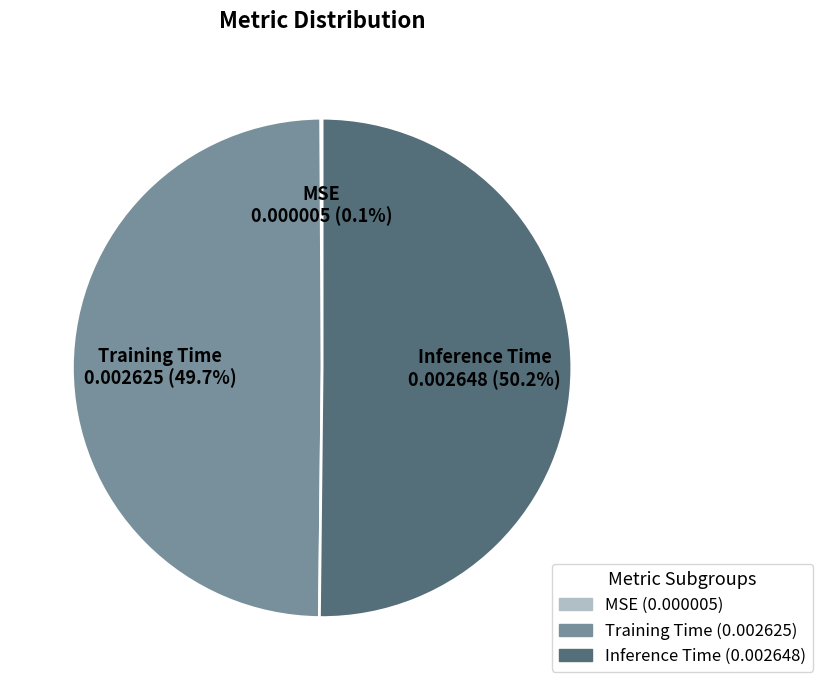

How much of the chart is everything except Inference Time?

49.8%